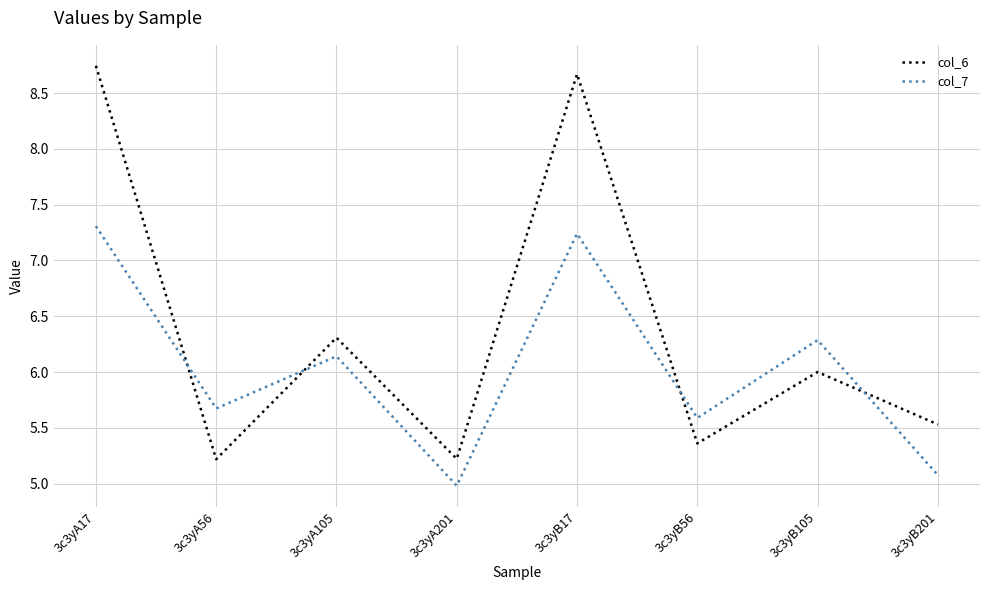

At how many categories does at least one series exceed 7?

2